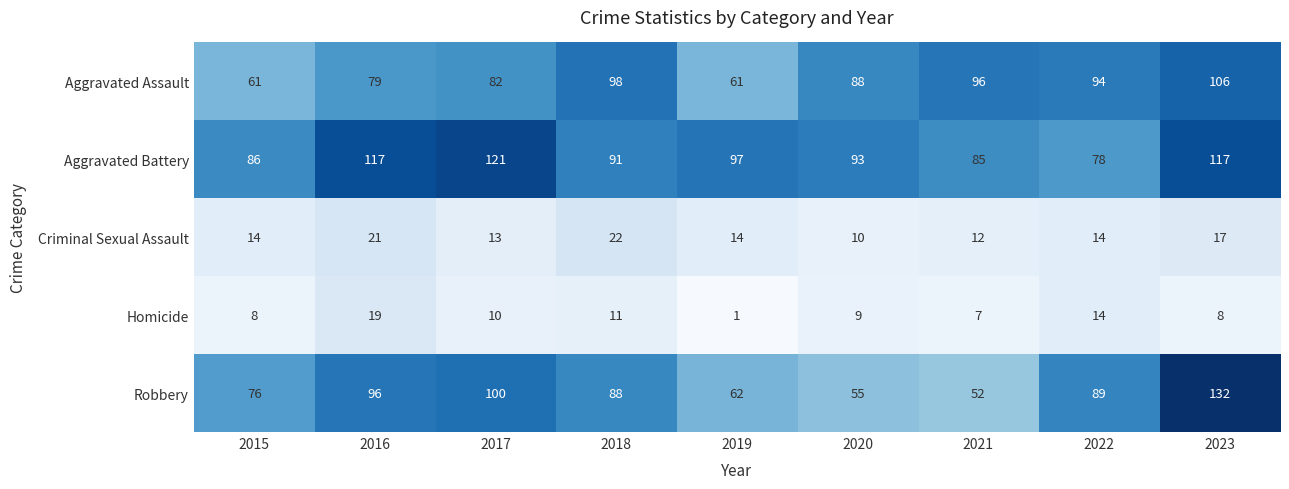

Which series changed the most between 2017 and 2019?

Robbery